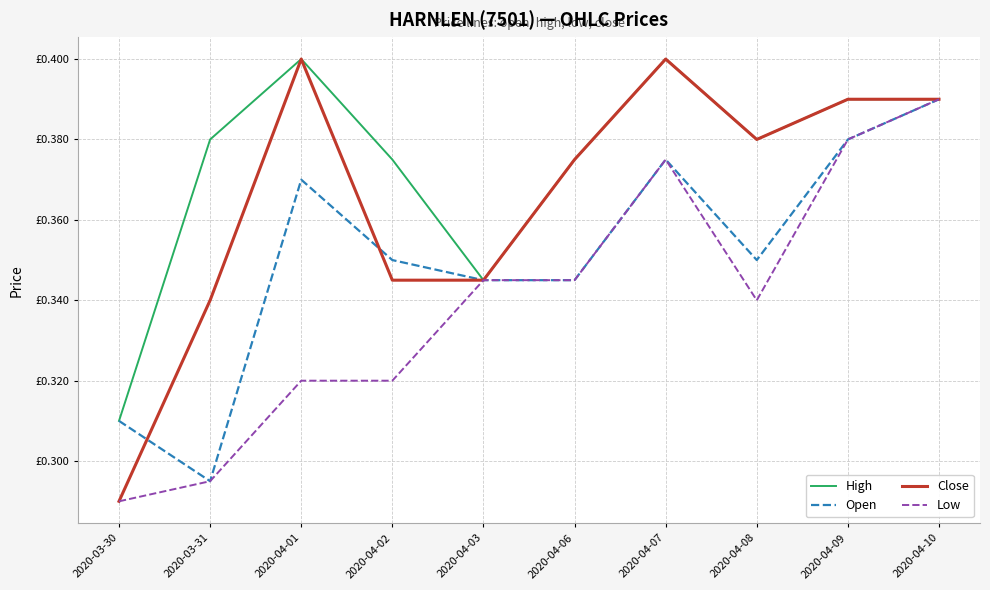

At which category is the sum across all series the highest?

2020-04-10